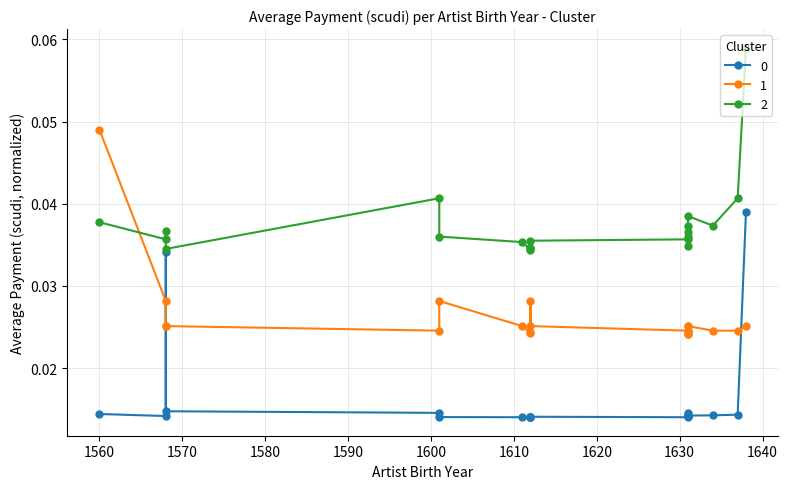

Which series ends up on top after the final intersection of 2 and 1?

2